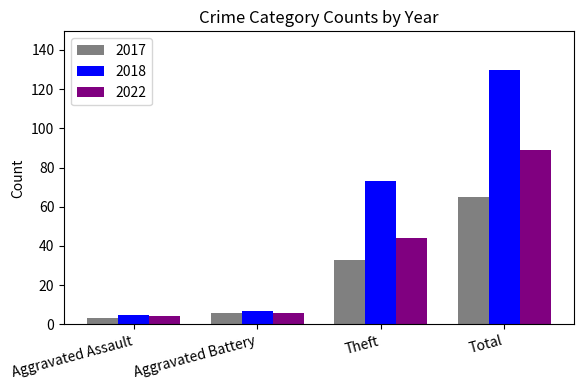

How many groups of bars are there?

4